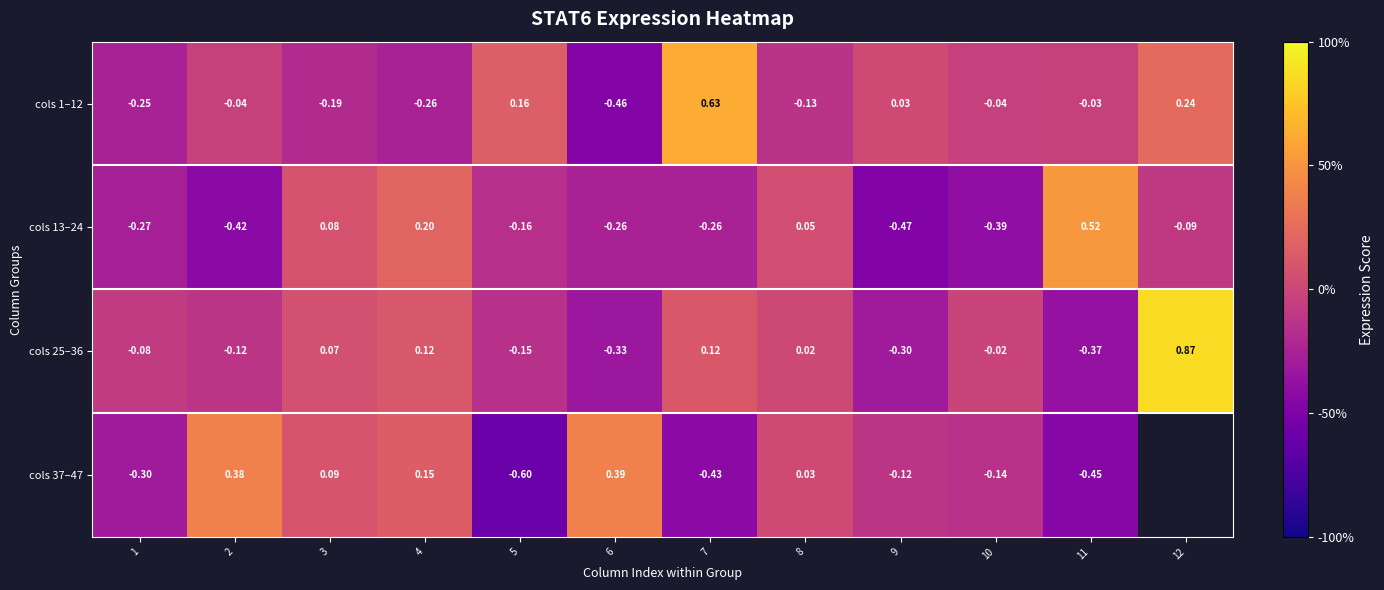

What is the sum of all cols 25–36 values?

-0.2